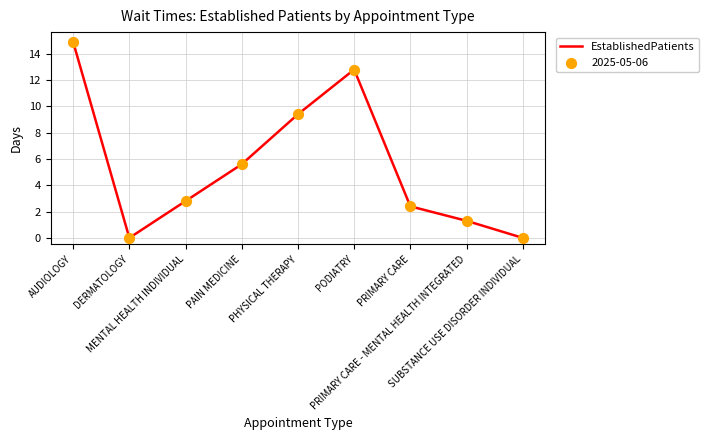

Which has a higher value, MENTAL HEALTH INDIVIDUAL or AUDIOLOGY?

AUDIOLOGY